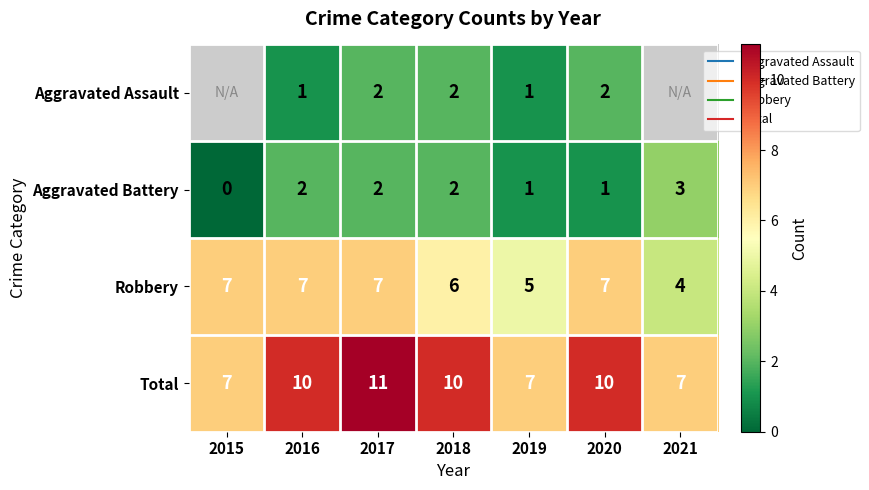

What is the minimum value for Total?

7.0